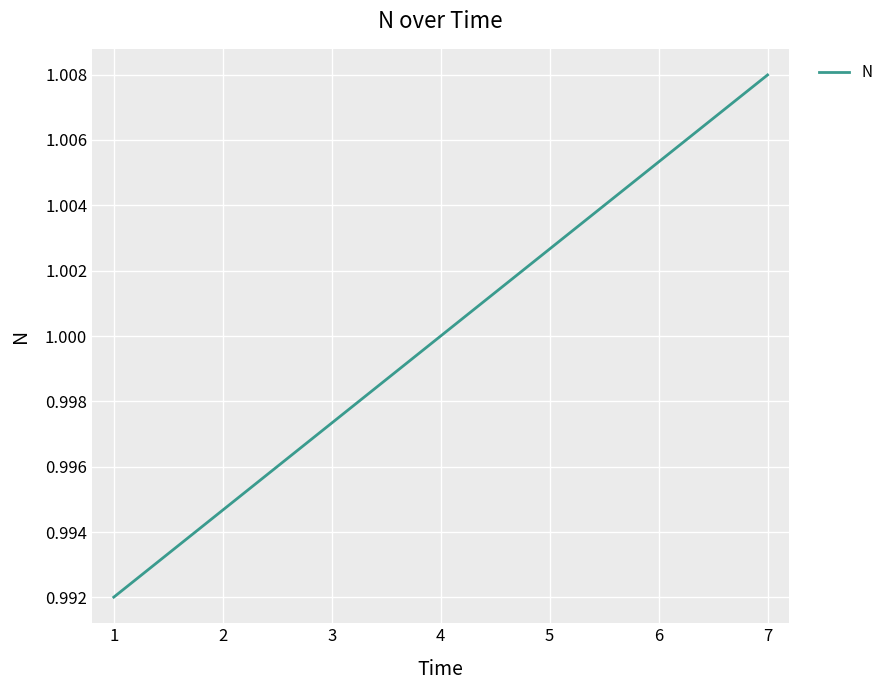

List the labels in order of value, smallest first.

1, 2, 3, 4, 5, 6, 7